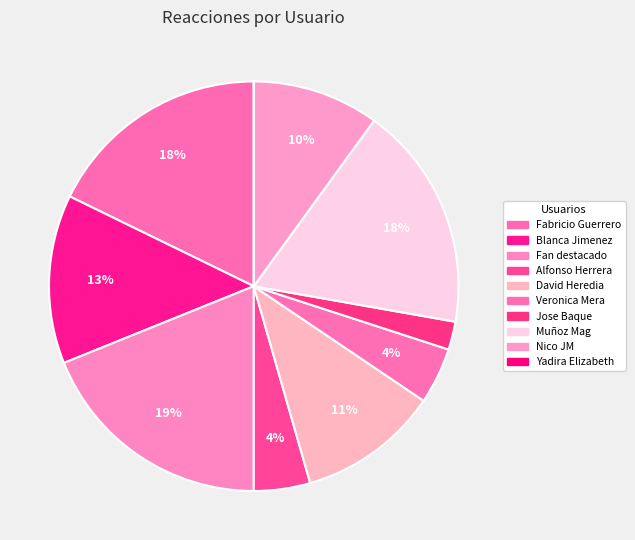

What is the largest slice in the pie chart?

Fan destacado